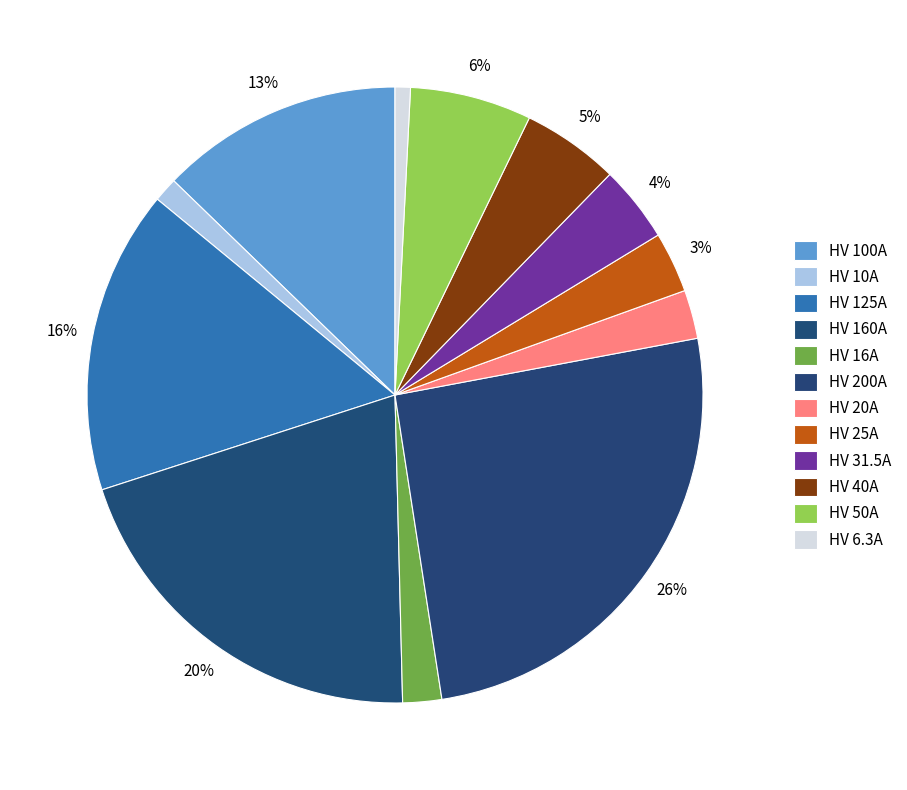

How many slices are in this pie chart?

12